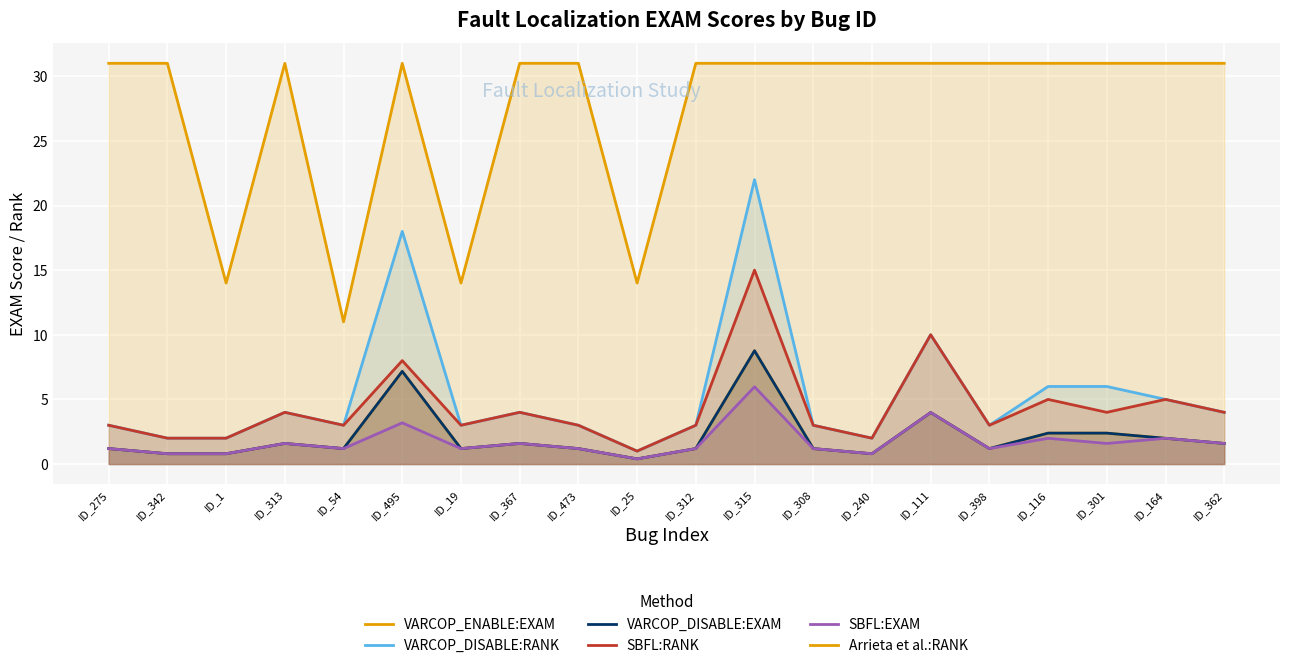

What is the average value of the VARCOP_DISABLE:EXAM series?

2.1